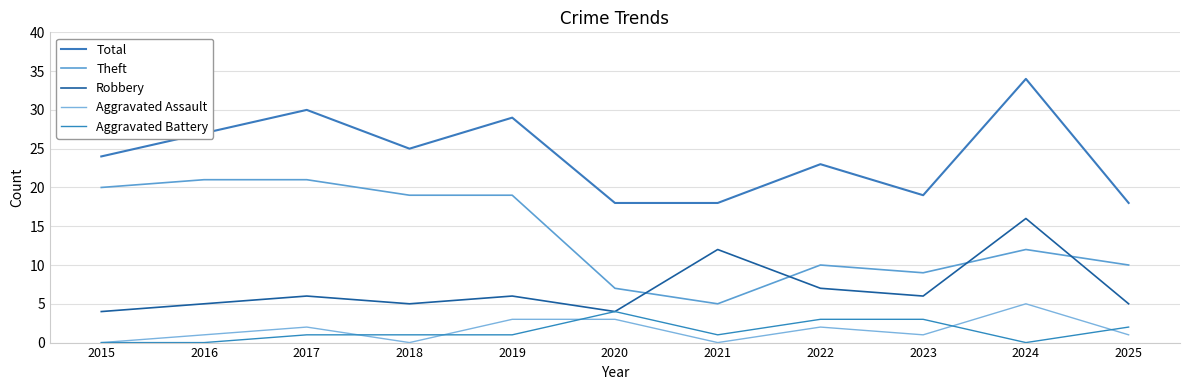

What is the sum of all Robbery values?

76